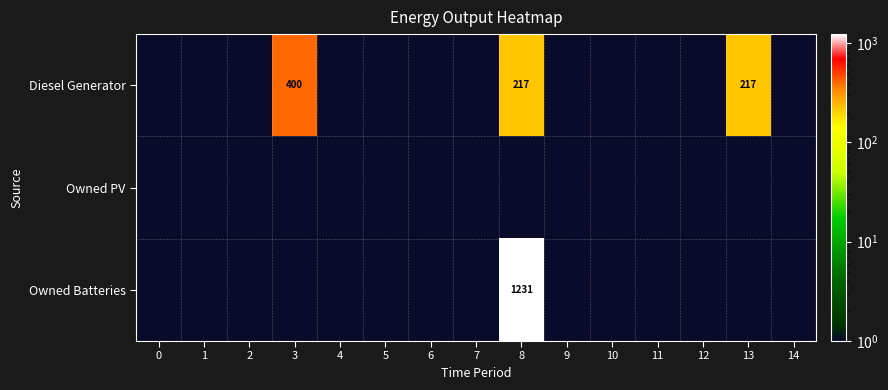

Which has a higher value, 9 or 3?

3